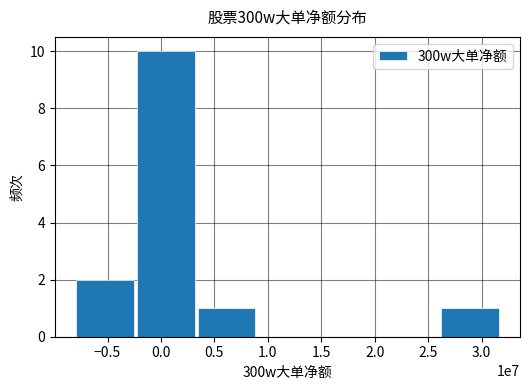

Is it true that the value at 0.0 is 10?

True